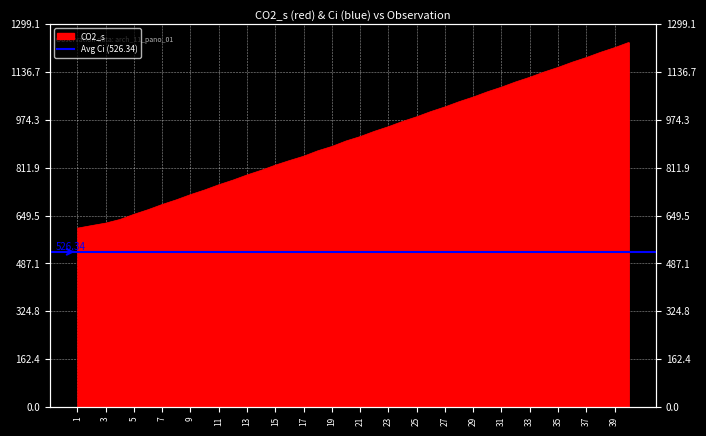

The chart shows a value of 623.9 at 3. True or false?

True